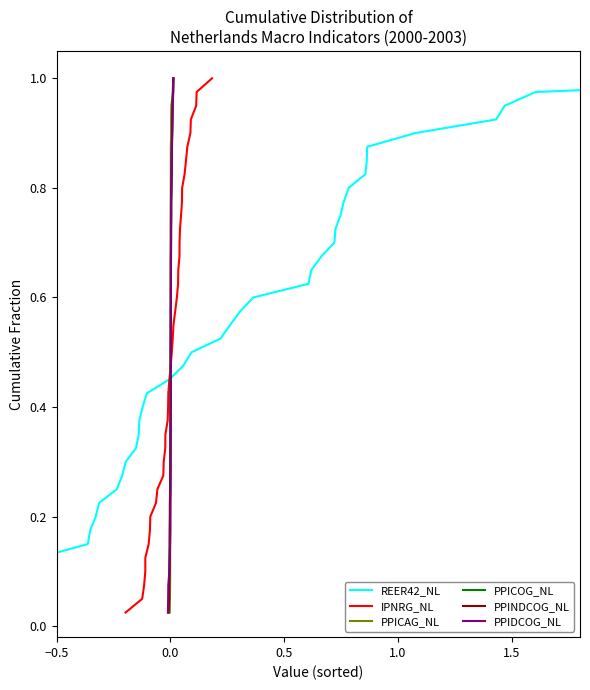

What is the sum of all REER42_NL values?

20.5